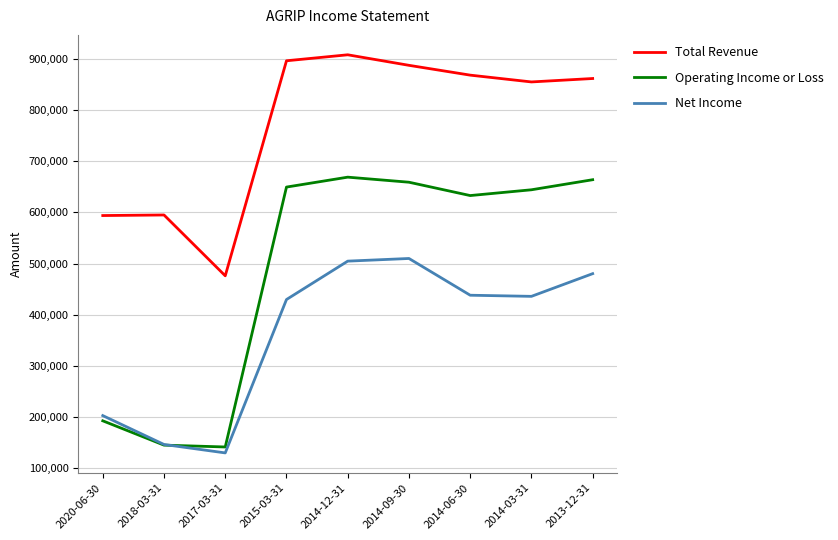

Is this an area chart (filled region under the line)?

No